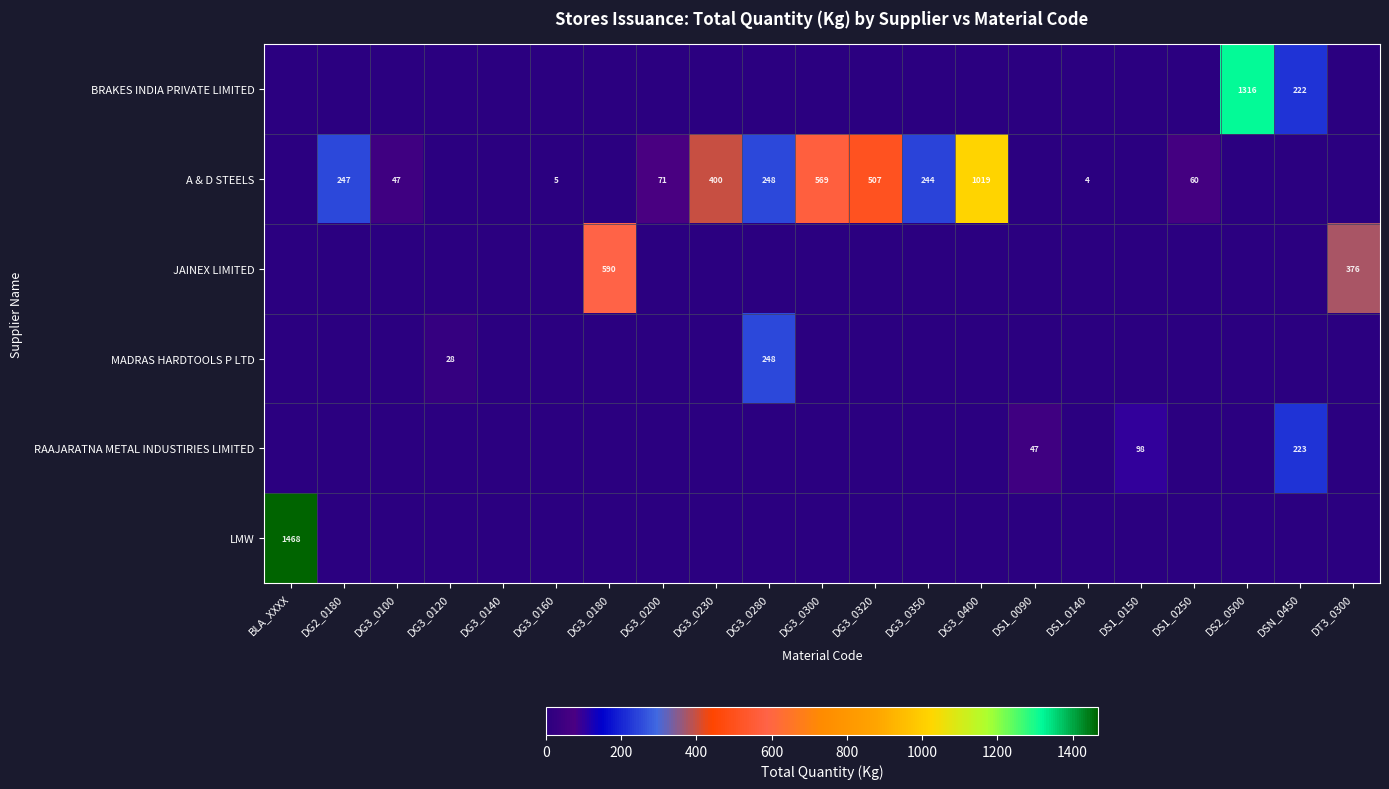

What is the sum of the A & D STEELS values at DG3_0200 and DG3_0400?

1090